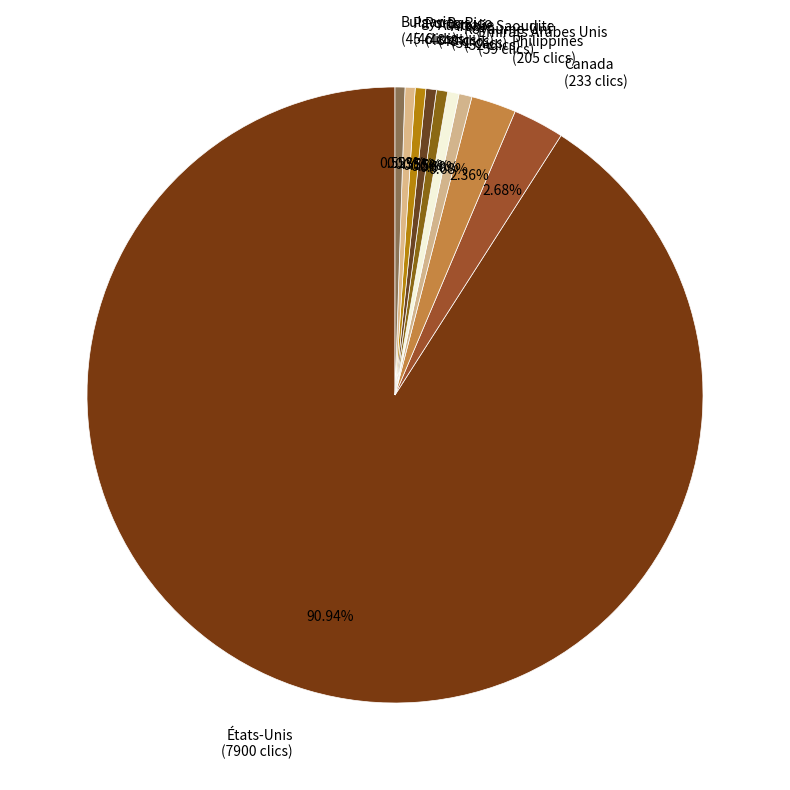

True or false: Arabie Saoudite accounts for 1% of the total.

True